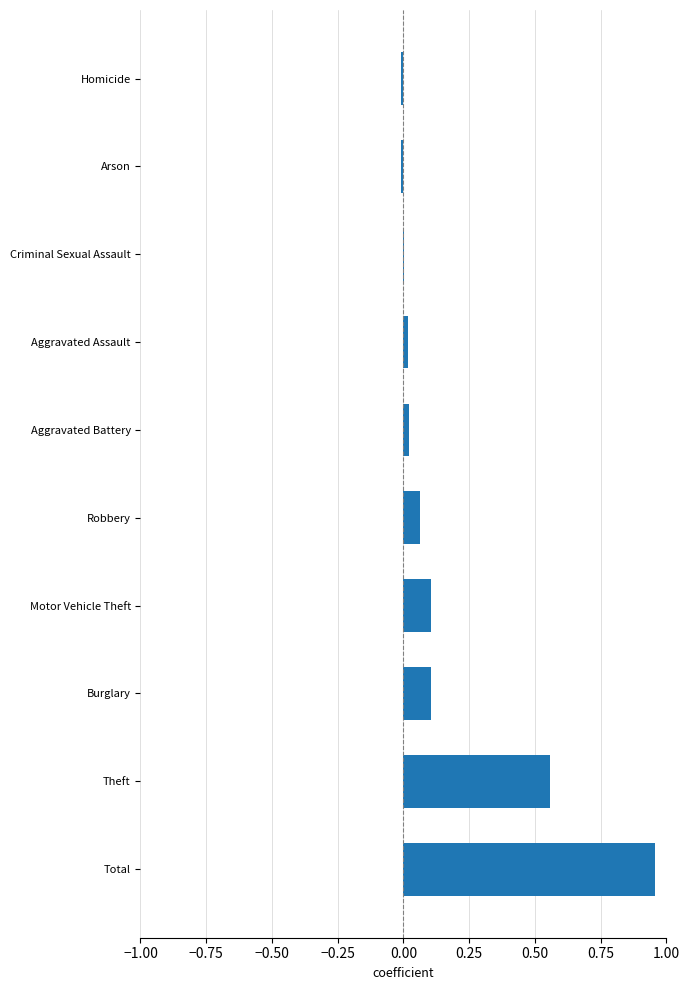

Which category has the highest value across all series?

Total